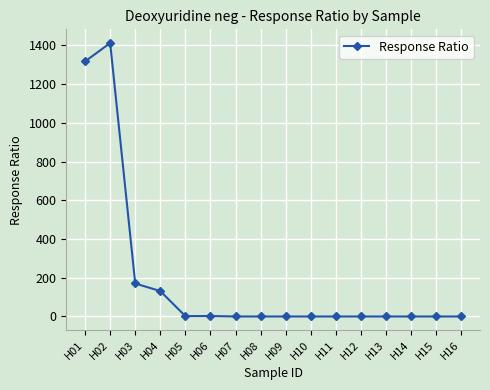

What is the value of the 1st point from the left?

1316.7